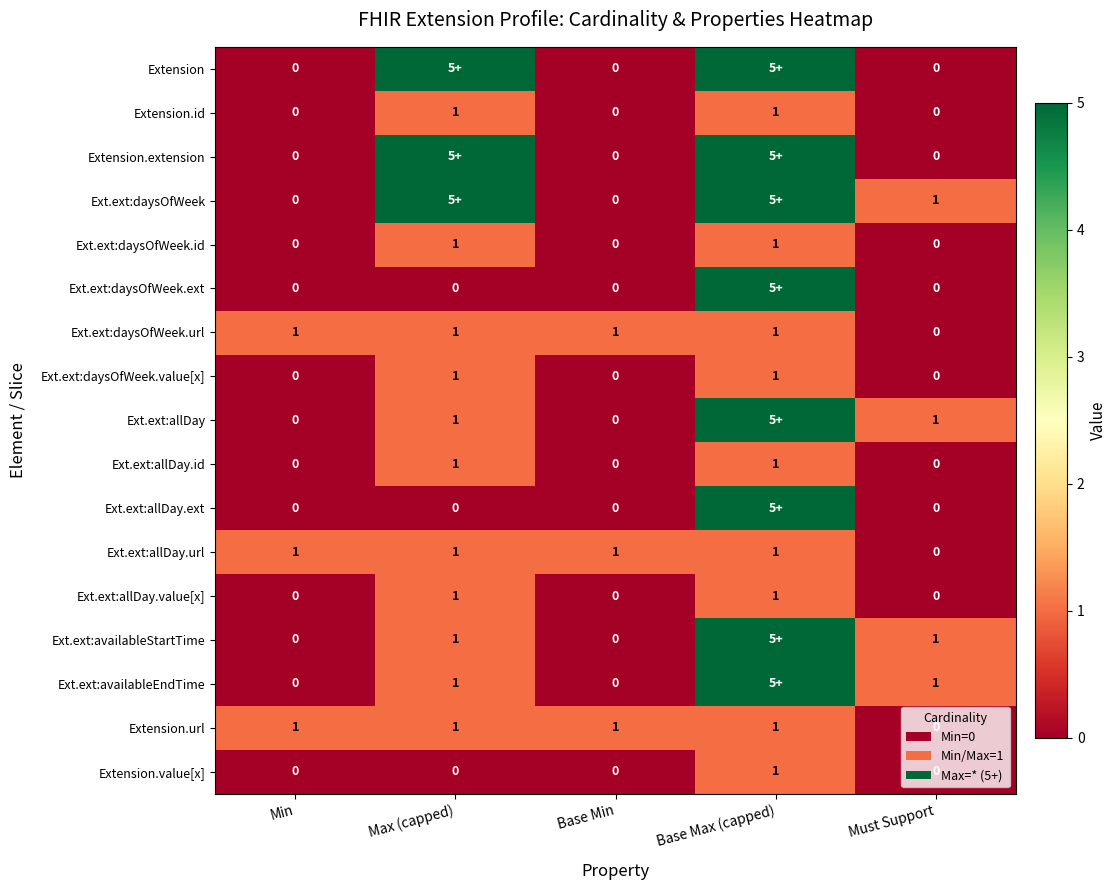

Is it true that Ext.ext:allDay.value[x] equals 1 at Min?

False